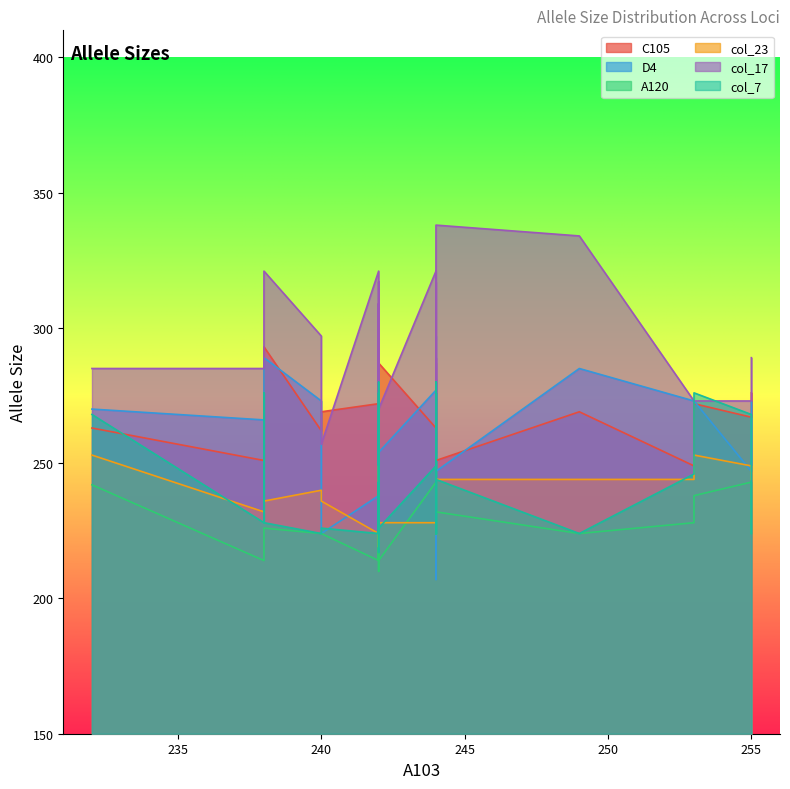

True or false: col_7 and col_23 cross at least once.

True